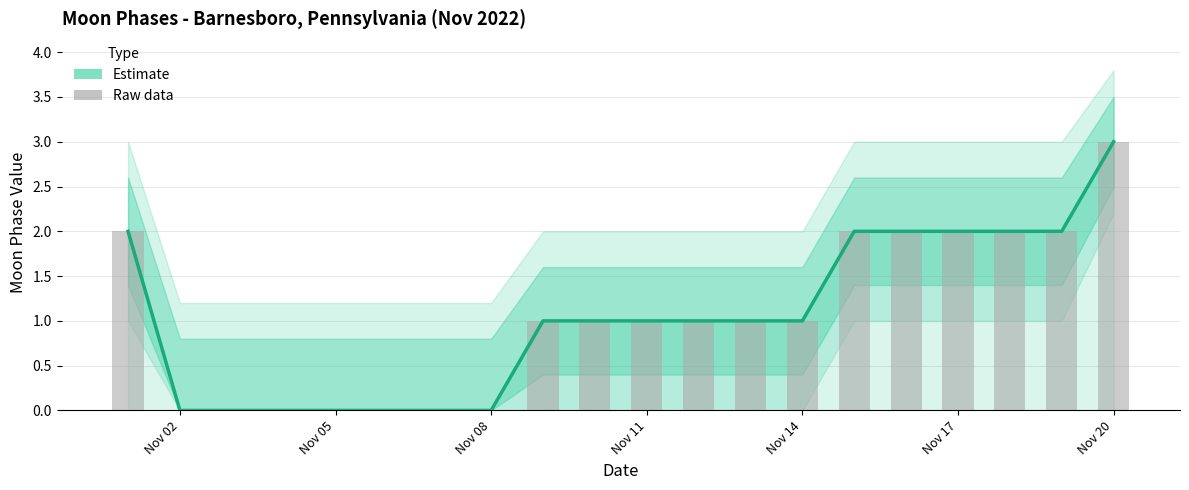

Which series has the widest spread of values?

Estimate